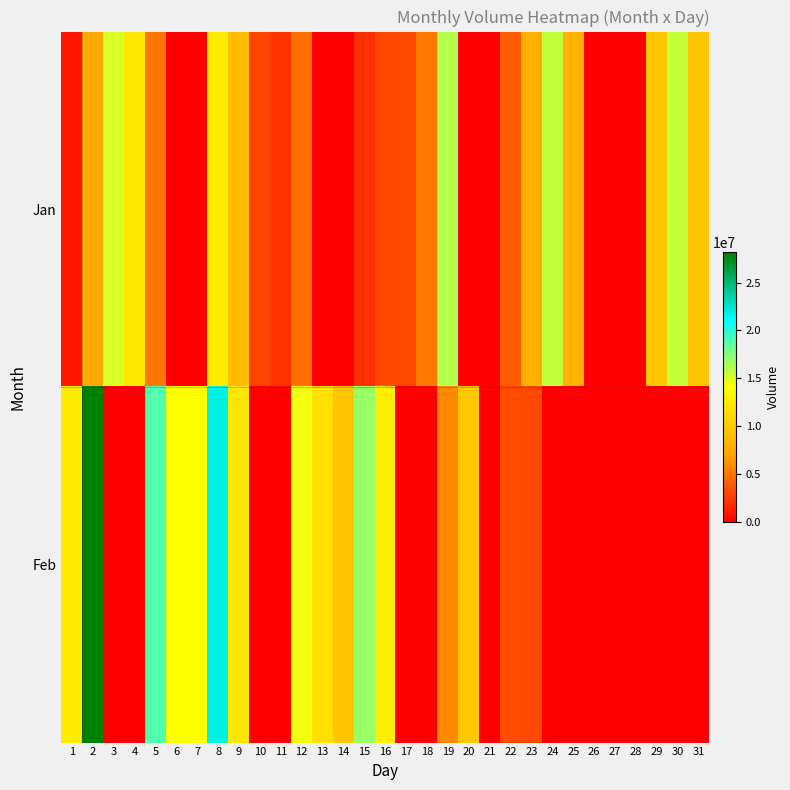

Reading left to right, transcribe all the data shown in this chart.

Jan: 1=985500	2=7470000	3=15160500	4=12397500	5=5008500	6=0	7=0	8=12645000	9=8968500	10=2988000	11=2227500	12=4806000	13=0	14=0	15=2020500	16=3082500	17=3078000	18=5148000	19=16128000	20=0	21=0	22=3946500	23=7947000	24=15763500	25=8140500	26=0	27=0	28=0	29=9639000	30=15669000	31=9598500
Feb: 1=12573000	2=28179000	3=0	4=0	5=18873000	6=14112000	7=13968000	8=21955500	9=12181500	10=0	11=0	12=14436000	13=11718000	14=9598500	15=16924500	16=12861000	17=0	18=0	19=5913000	20=9823500	21=0	22=3231000	23=3168000	24=0	25=0	26=0	27=0	28=0	29=0	30=0	31=0